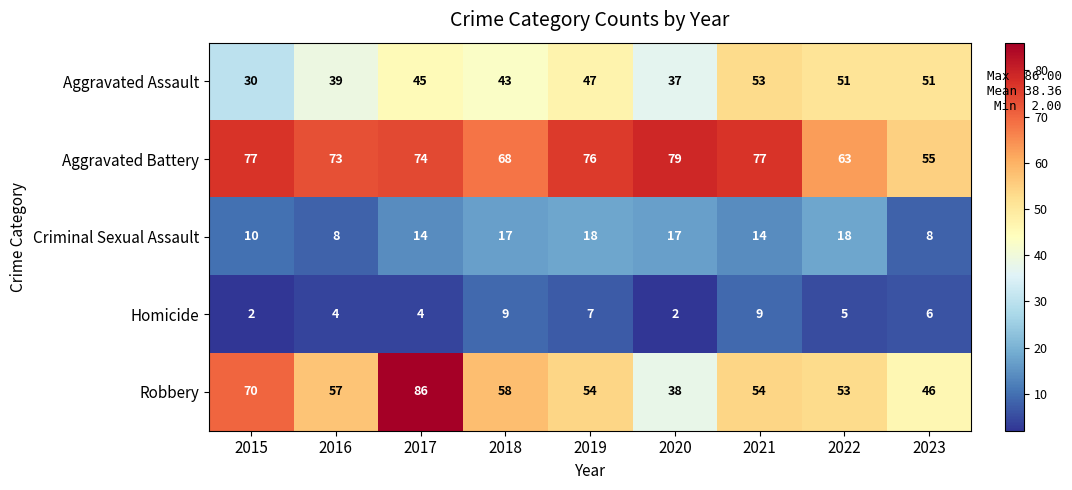

Which series has the widest spread of values?

Robbery